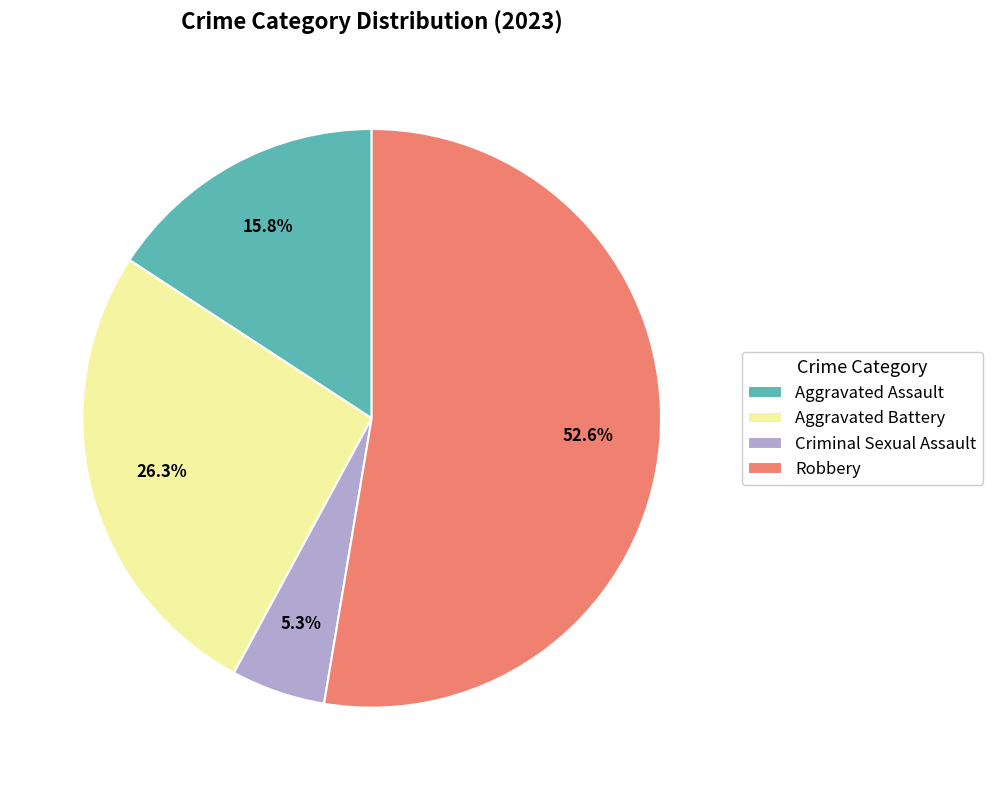

Between Aggravated Battery and Robbery, which is larger?

Robbery